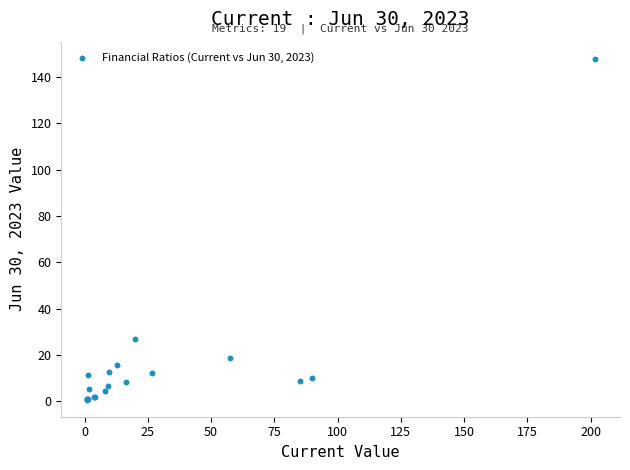

What Y value in the scatter plot is closest to 74?

26.9